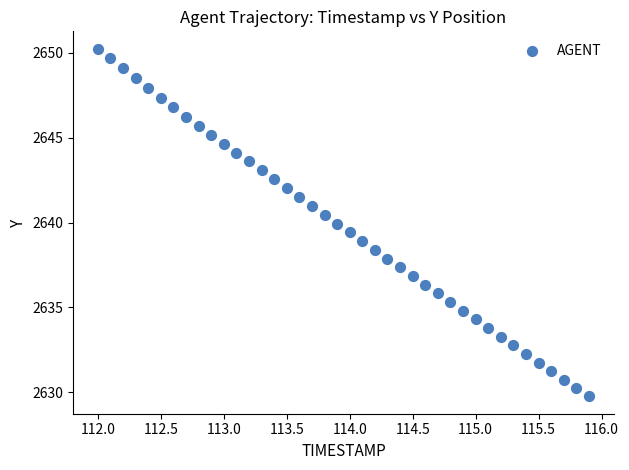

What is the range of X values (max minus min)?

3.9